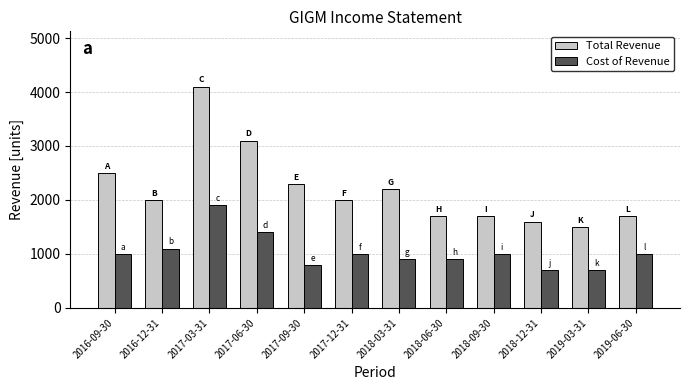

The value of Cost of Revenue at 2018-03-31 is 251. True or false?

False